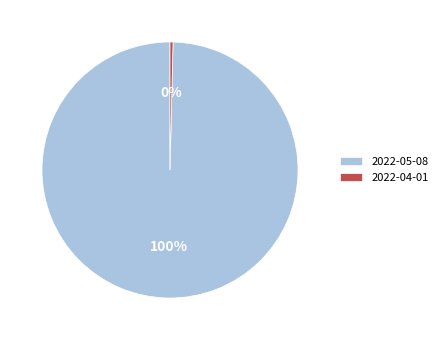

Which has a higher value, 2022-05-08 or 2022-04-01?

2022-05-08